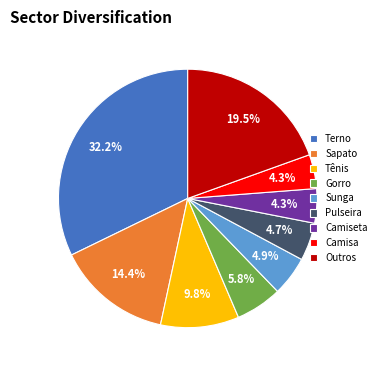

Count the number of slices in the pie.

9